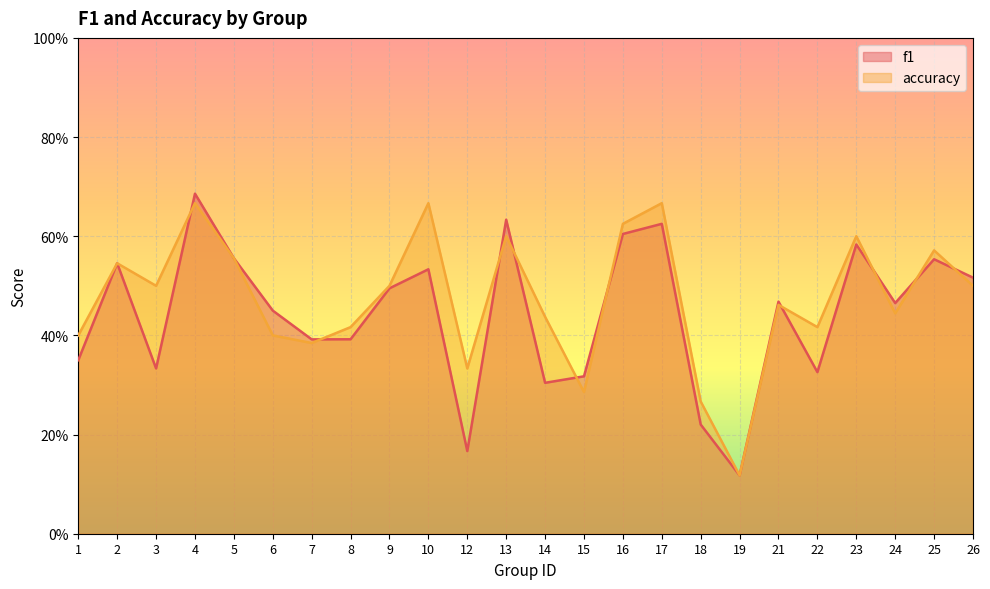

At which category does accuracy reach its first local valley?

3